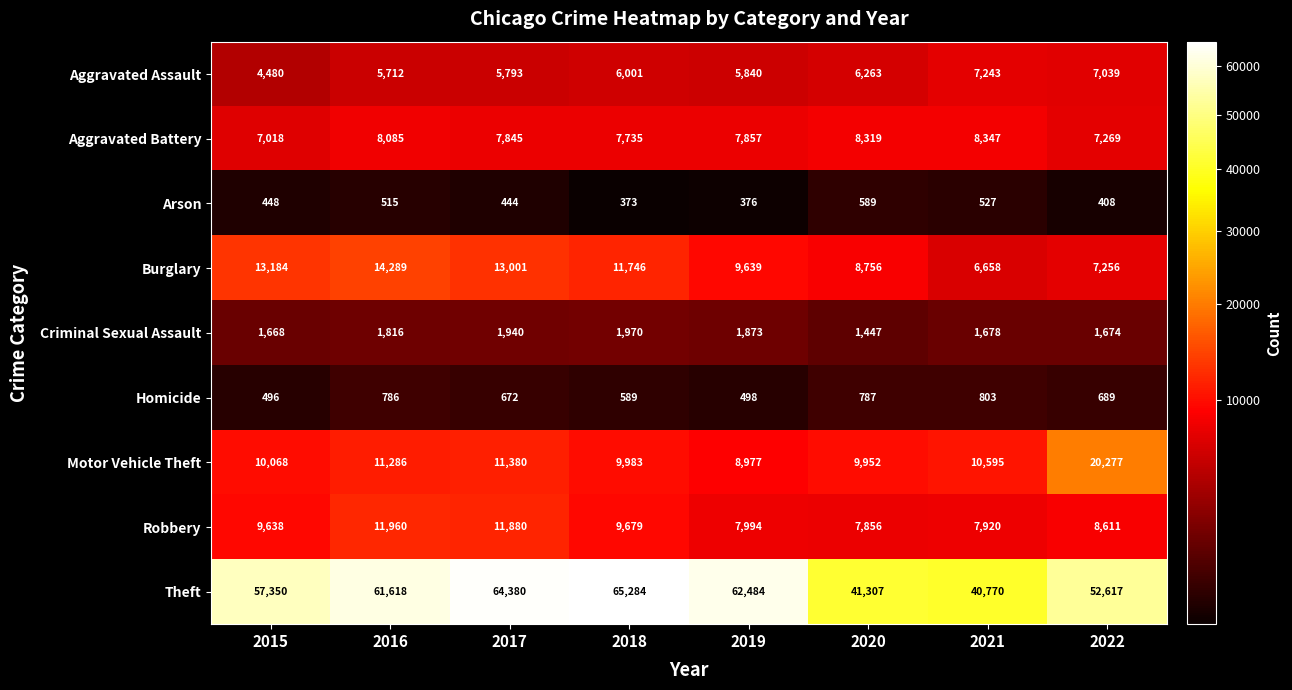

Between 2017 and 2021, which series saw the biggest shift?

Theft